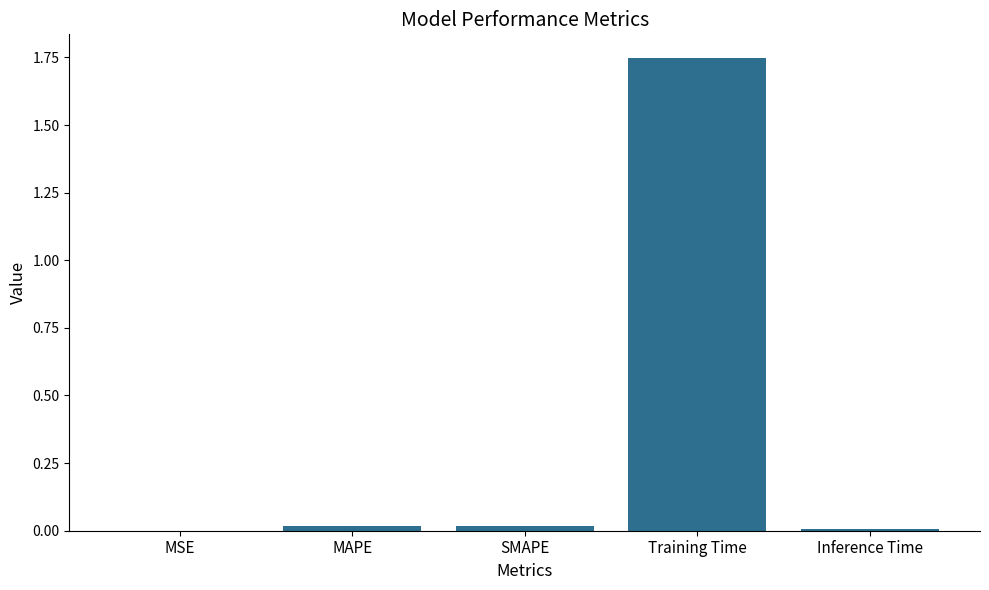

Which has a higher value, MAPE or MSE?

MAPE